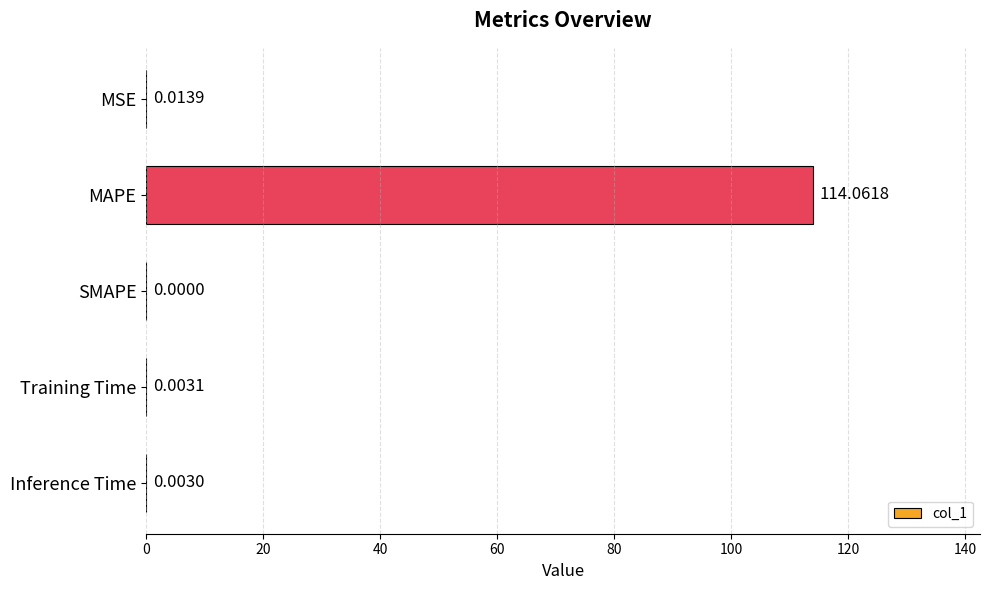

What is the sum of all values?

114.1